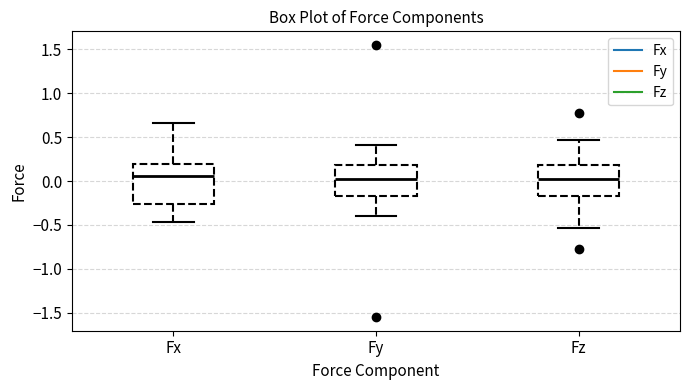

Reading left to right, read every box against the y-axis: the position of its median line, the range the box covers, and the ends of its whiskers. The values are not printed on the chart, so give them approximately, as read against the axis.

Fx: median 0.05, box -0.25 to 0.20, whiskers -0.45 to 0.65
Fy: median 0.05, box -0.15 to 0.20, whiskers -0.40 to 0.40
Fz: median 0.00, box -0.15 to 0.20, whiskers -0.55 to 0.45